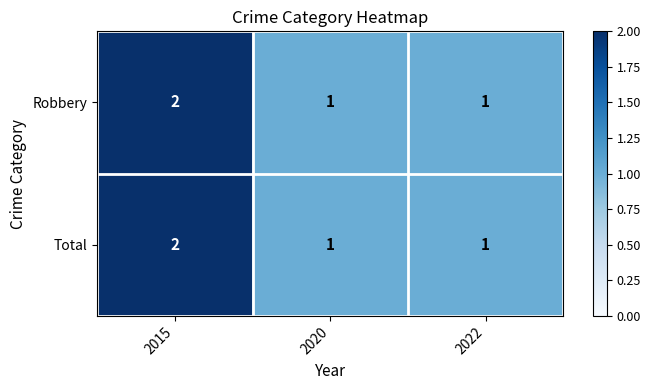

What is the sum of the Total values at 2015 and 2020?

3